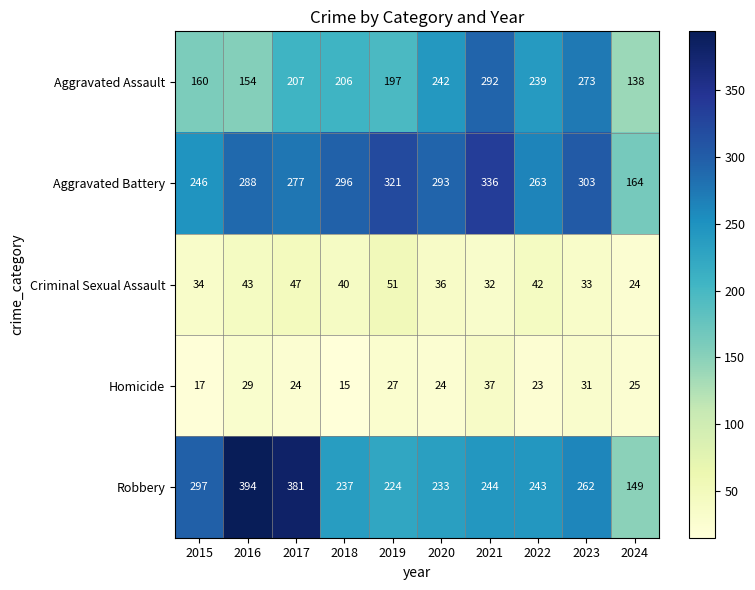

Which series has the largest total across all categories?

Aggravated Battery